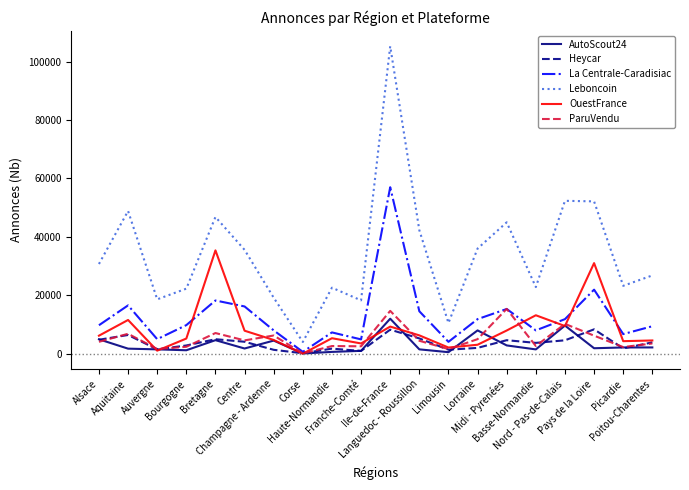

What is the average value of the Heycar series?

3632